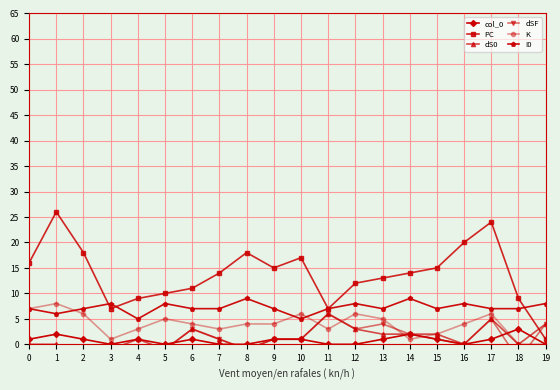

The value of PC at 2 is 5. True or false?

False